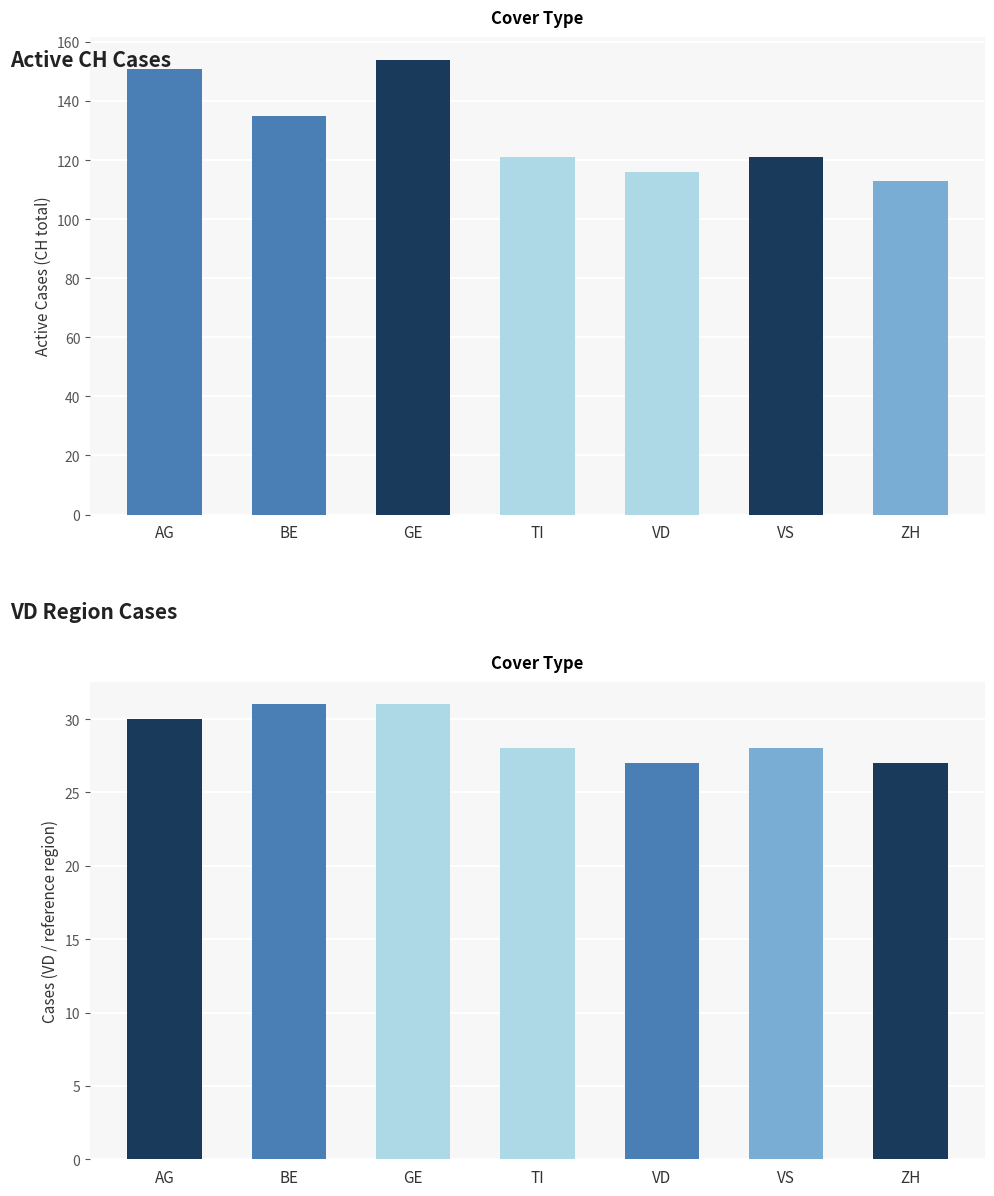

List the series in order of their overall mean, lowest first.

VD, CH (total)